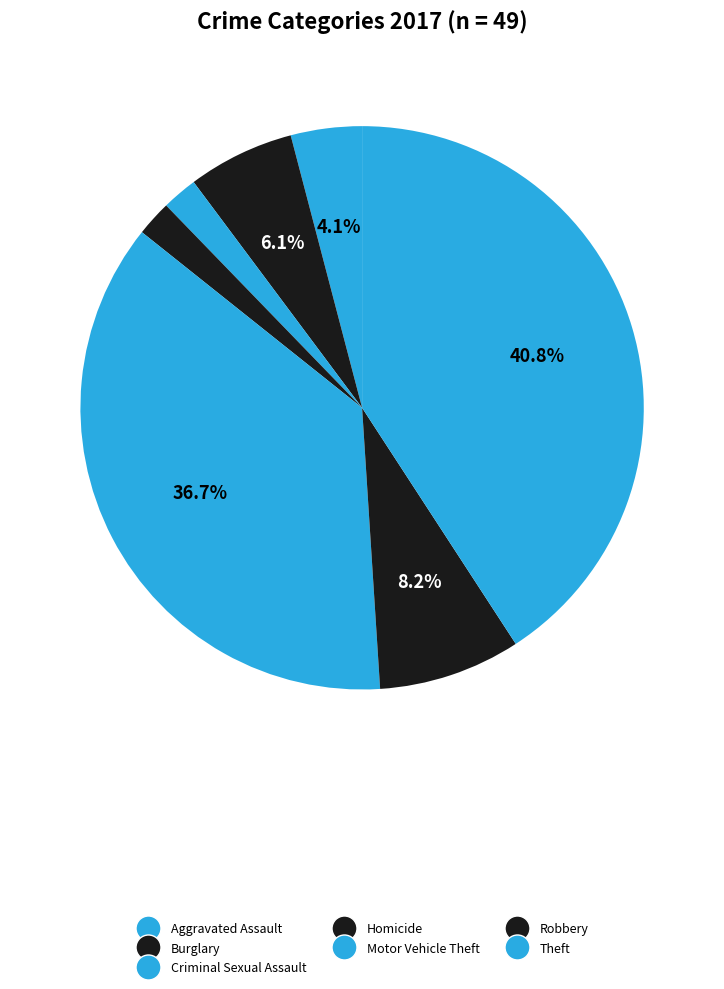

What percentage is NOT represented by Robbery?

93.0%